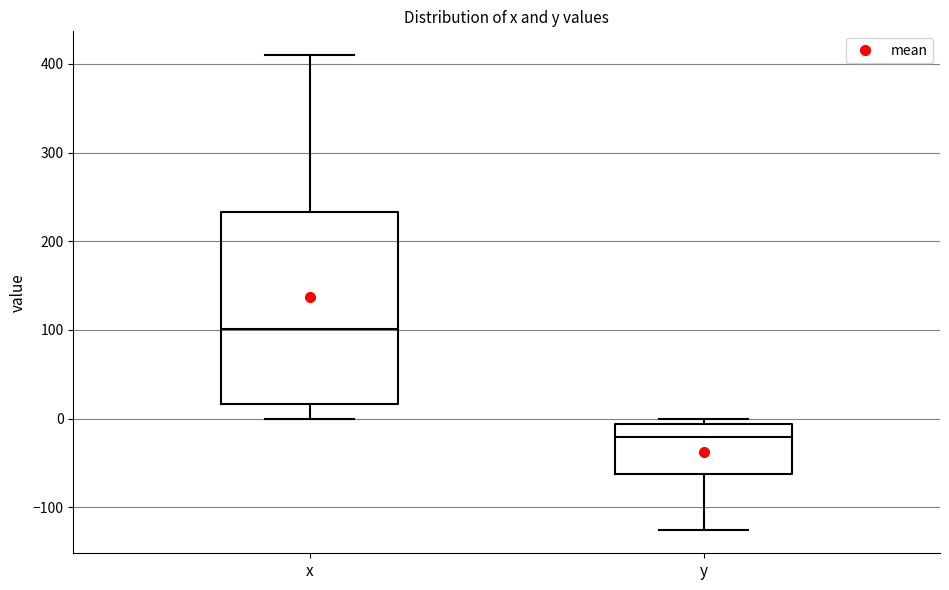

Comparing the boxes themselves (not the whiskers), which one is the tallest?

x